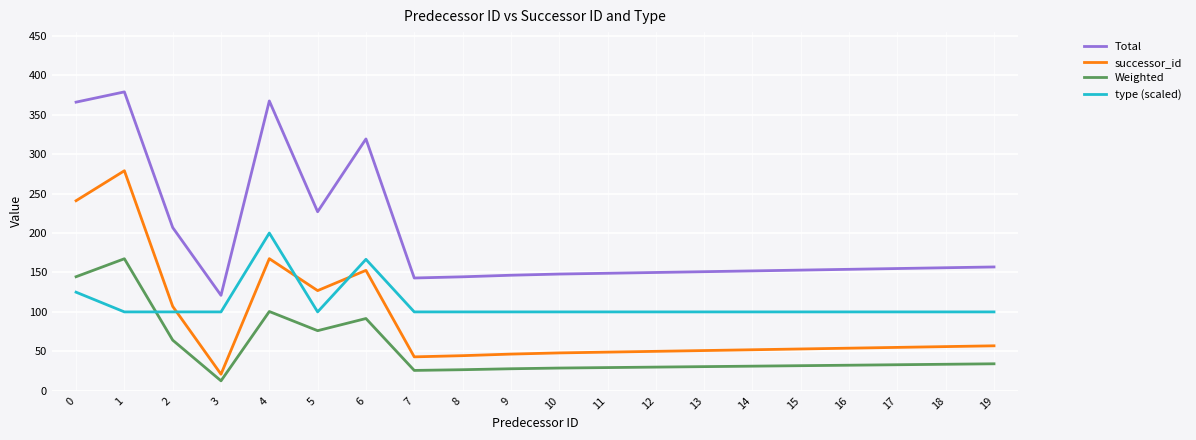

Which series has the largest total across all categories?

Total